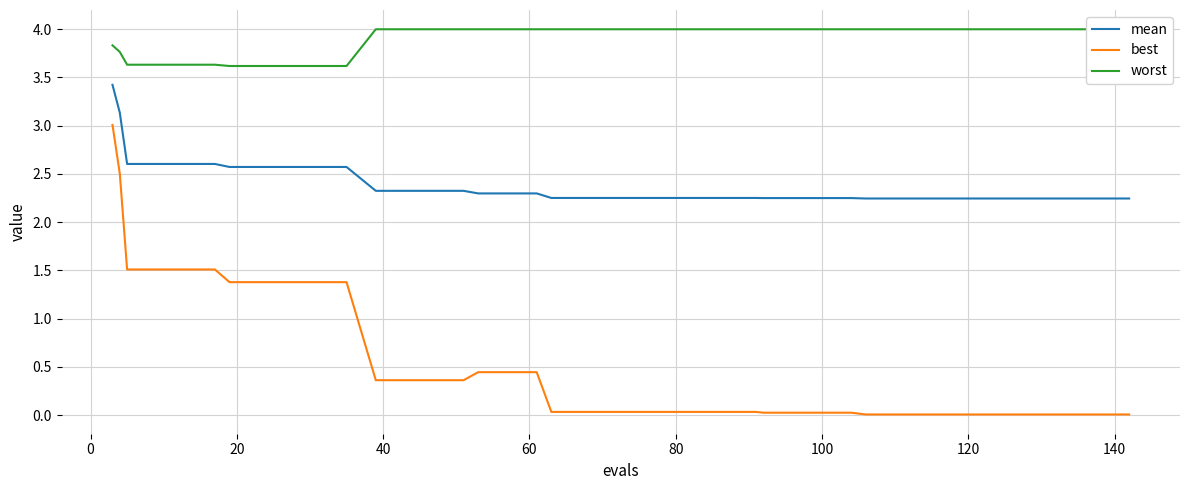

List the series in order of their overall mean, highest first.

worst, mean, best